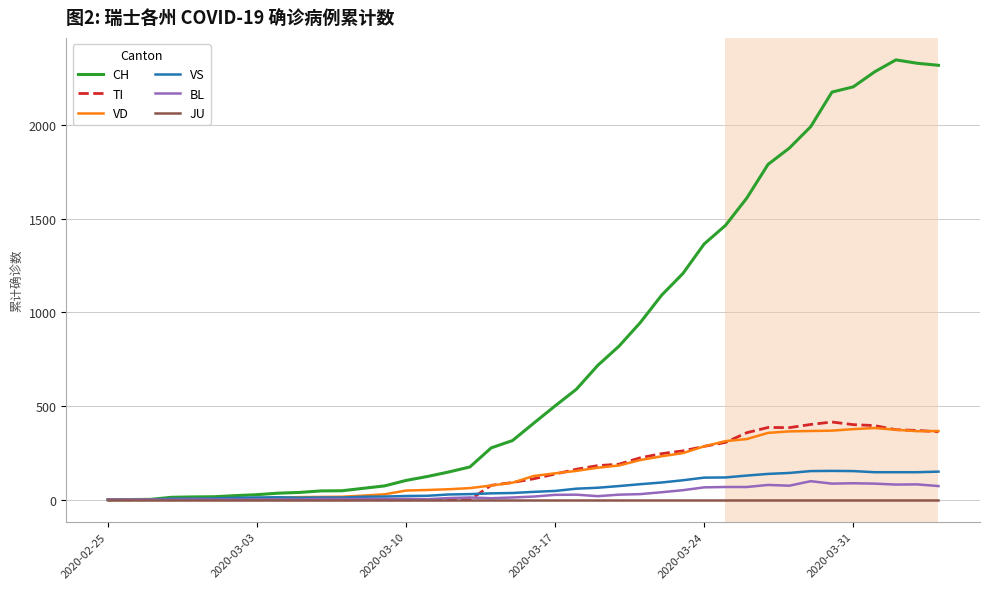

Which series has the largest total across all categories?

CH